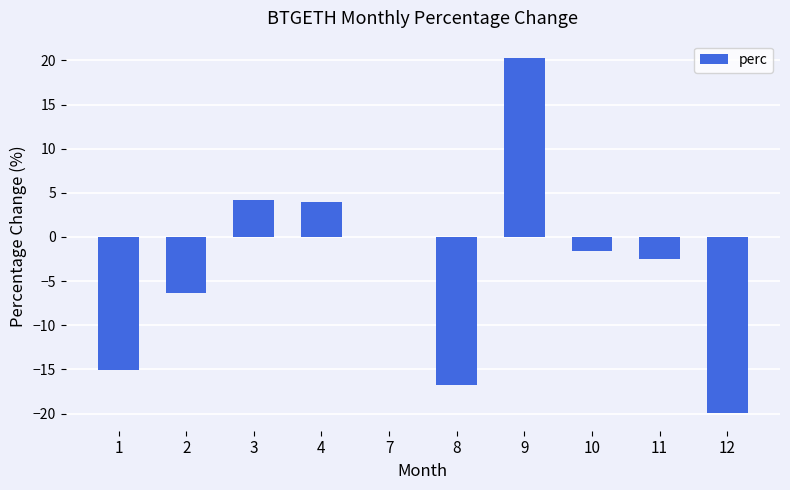

The chart shows a value of -15.1 at 1. True or false?

True